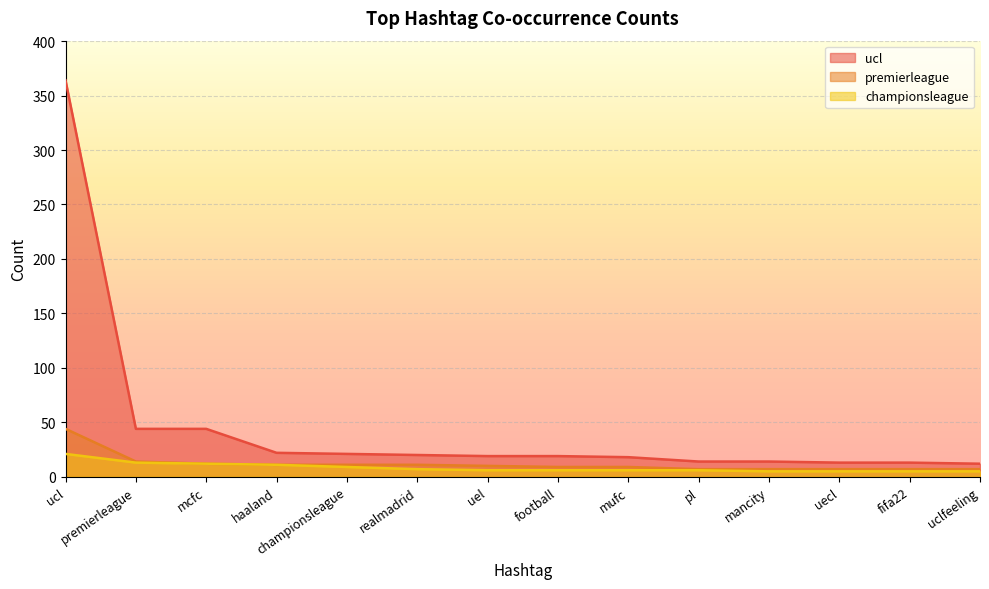

Reading left to right, transcribe all the data shown in this chart.

ucl: ucl=364	premierleague=44	mcfc=44	haaland=22	championsleague=21	realmadrid=20	uel=19	football=19	mufc=18	pl=14	mancity=14	uecl=13	fifa22=13	uclfeeling=12
premierleague: ucl=44	premierleague=14	mcfc=12	haaland=11	championsleague=11	realmadrid=11	uel=10	football=9	mufc=9	pl=7	mancity=7	uecl=7	fifa22=7	uclfeeling=7
championsleague: ucl=21	premierleague=13	mcfc=12	haaland=11	championsleague=9	realmadrid=7	uel=6	football=6	mufc=6	pl=6	mancity=5	uecl=5	fifa22=5	uclfeeling=5